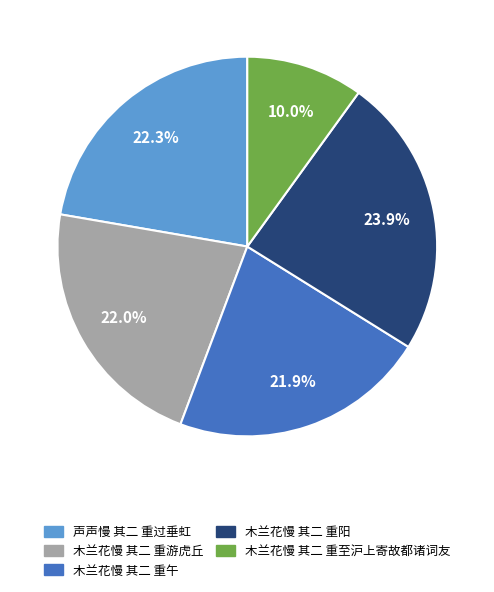

How many slices are in this pie chart?

5